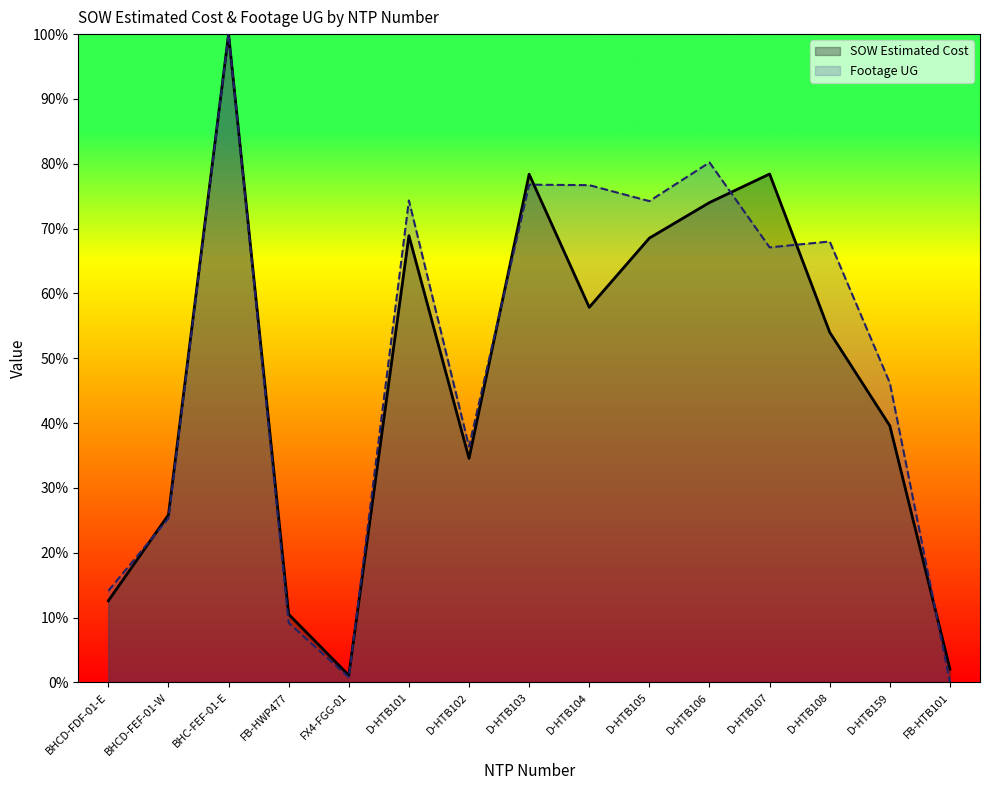

Reading left to right, extract all data points from this chart.

SOW Estimated Cost: 0.1	0.3	1.0	0.1	0.0	0.7	0.3	0.8	0.6	0.7	0.7	0.8	0.5	0.4	0.0
Footage UG: 0.1	0.3	1.0	0.1	0.0	0.7	0.4	0.8	0.8	0.7	0.8	0.7	0.7	0.5	0.0